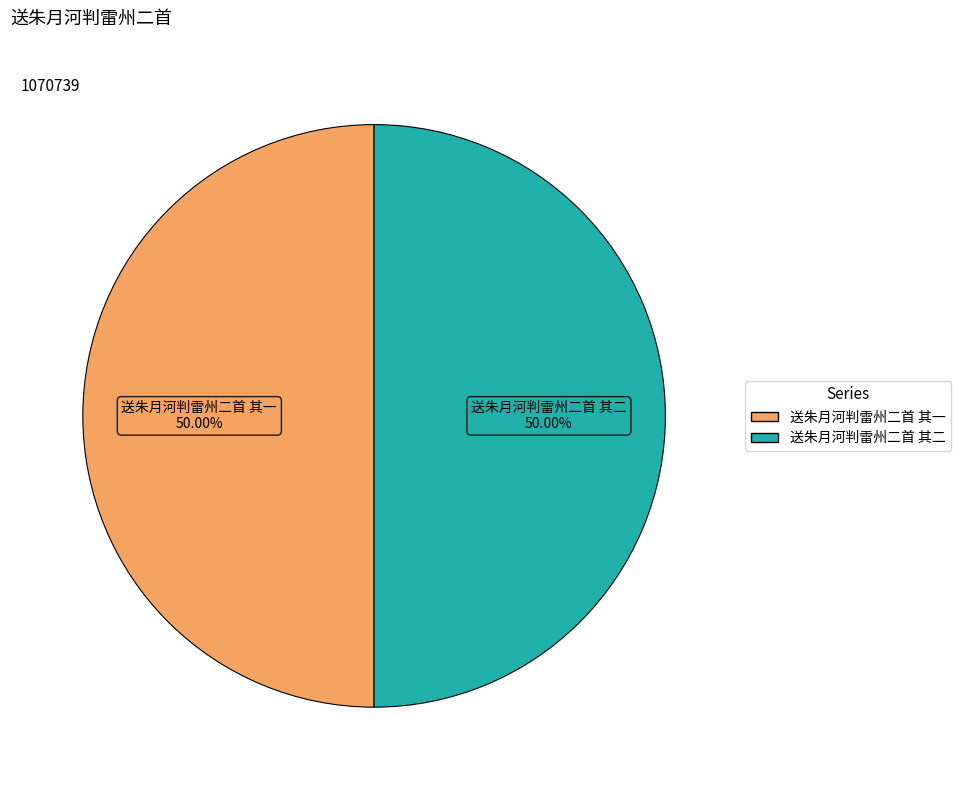

Is the sum of 送朱月河判雷州二首 其一 and 送朱月河判雷州二首 其二 greater than half?

Yes